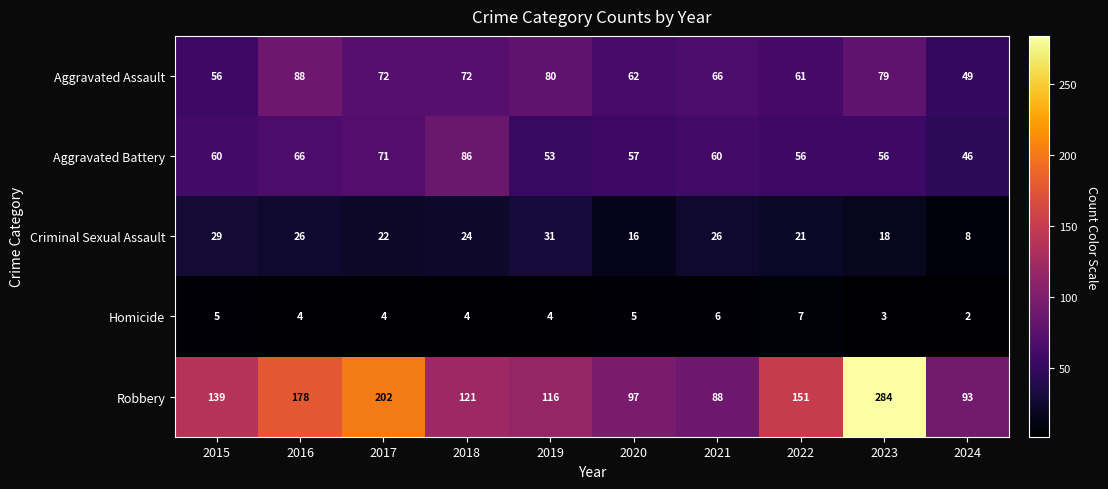

Which series changed the most between 2020 and 2023?

Robbery